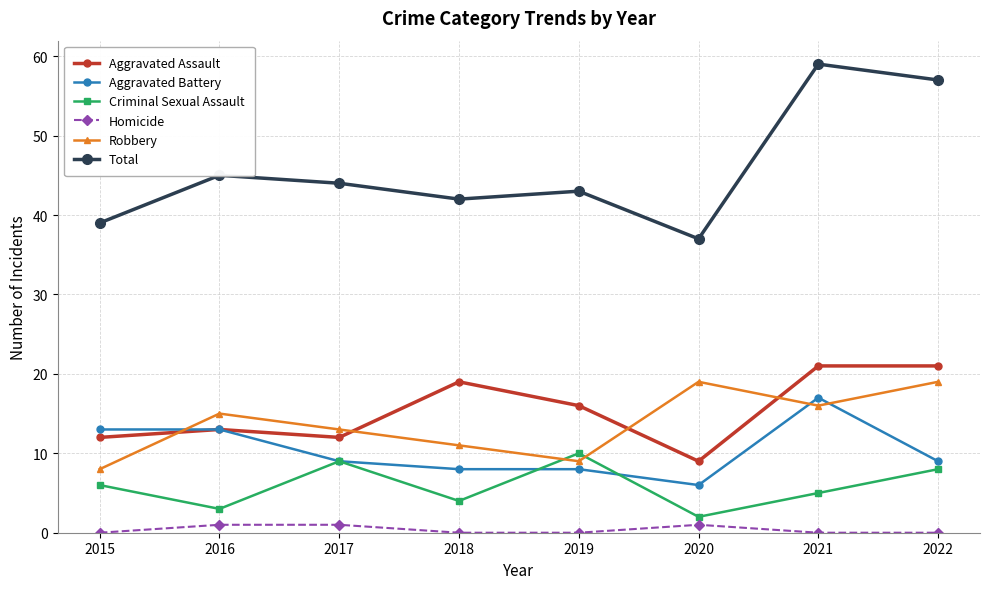

True or false: Total and Aggravated Assault cross at least once.

False